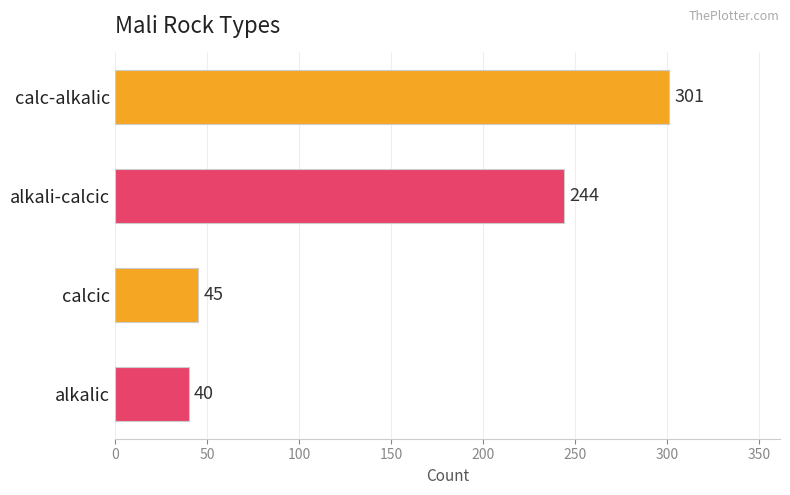

What is the difference between the maximum and minimum values?

261